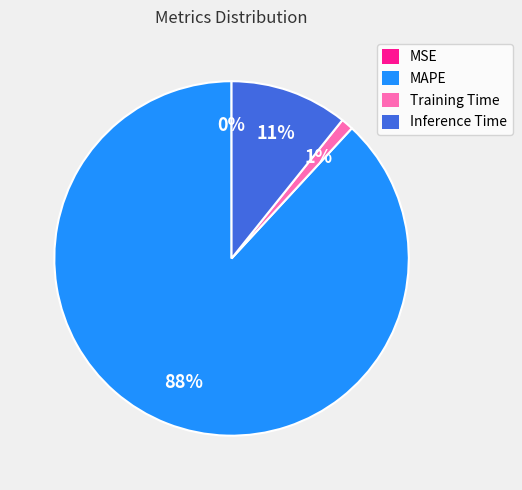

What is the largest slice in the pie chart?

MAPE